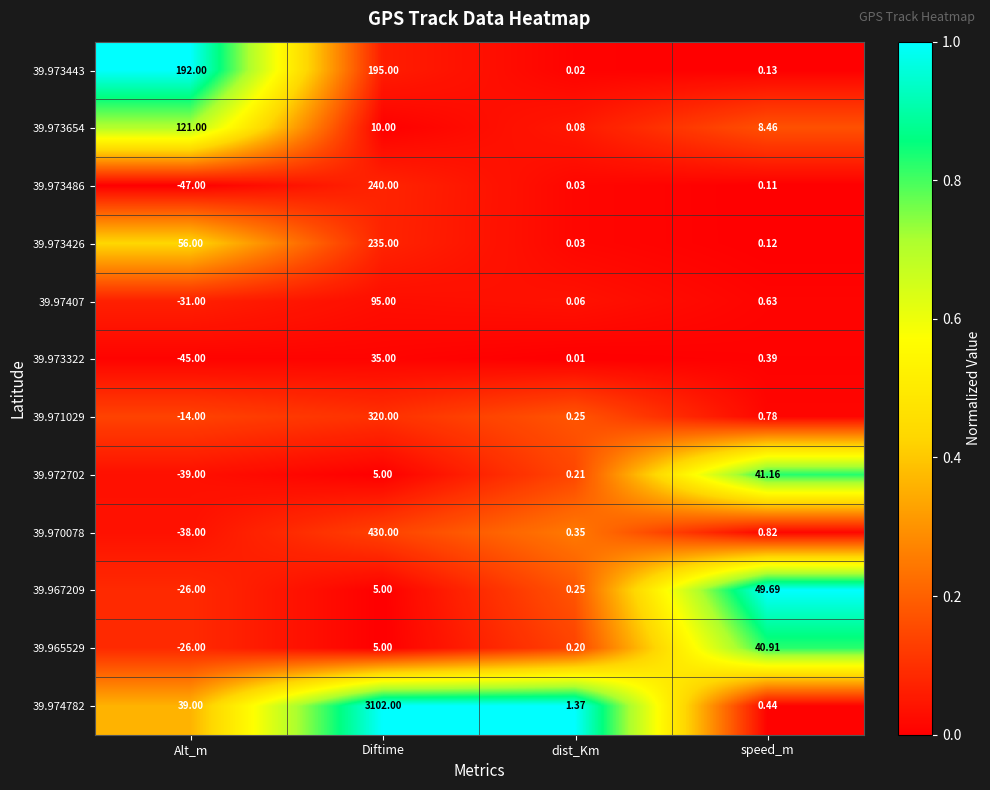

At which label does 39.97407 first exceed 0?

Diftime